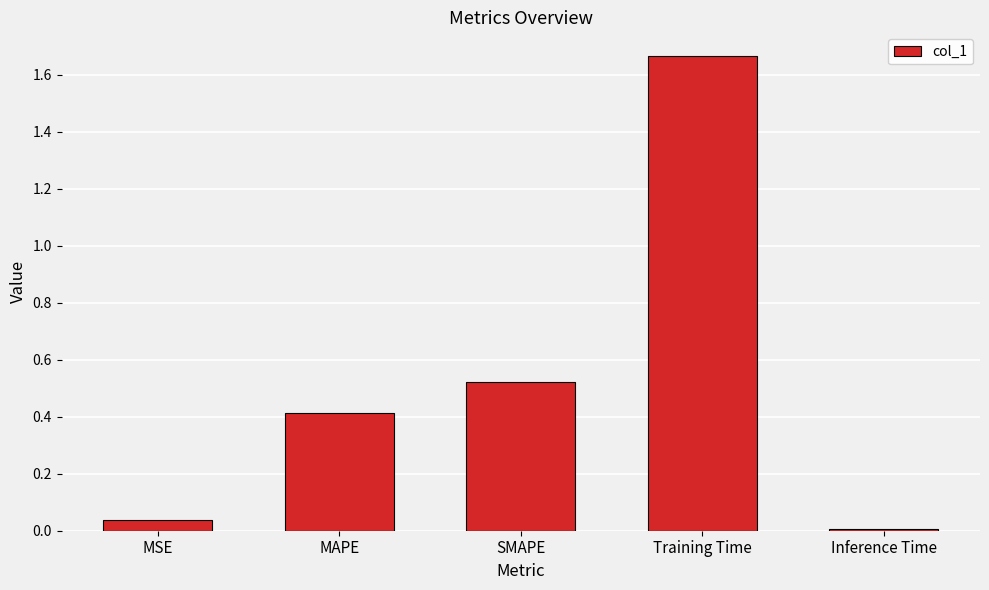

What is the label of the 4th bar from the right?

MAPE